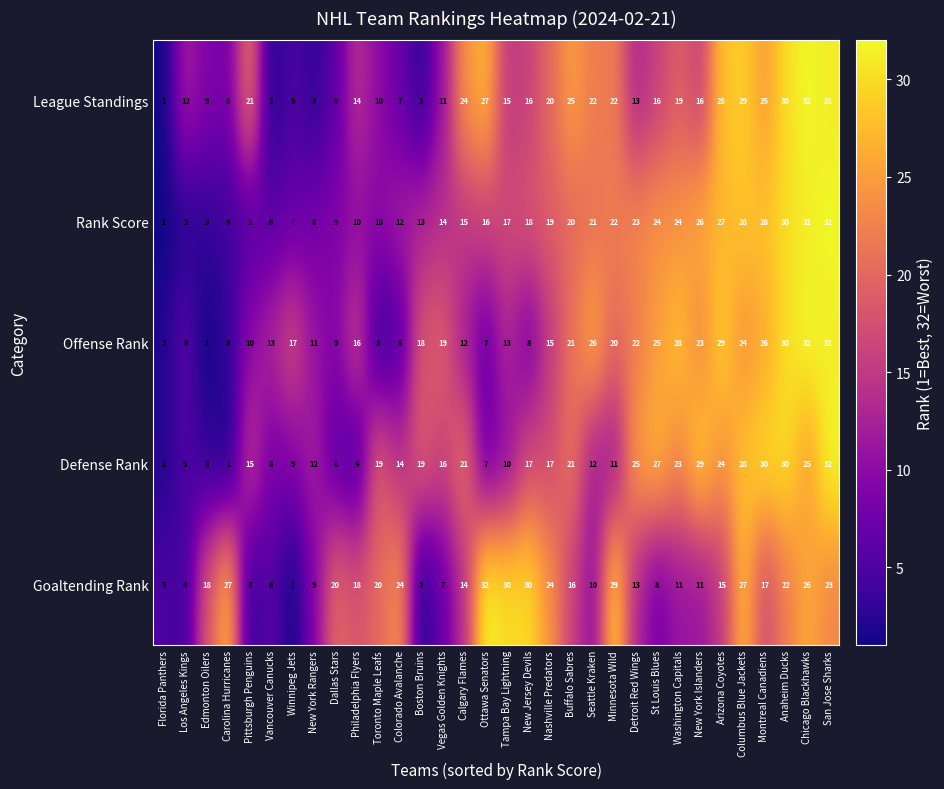

Is it true that Goaltending Rank equals 4 at Vegas Golden Knights?

False